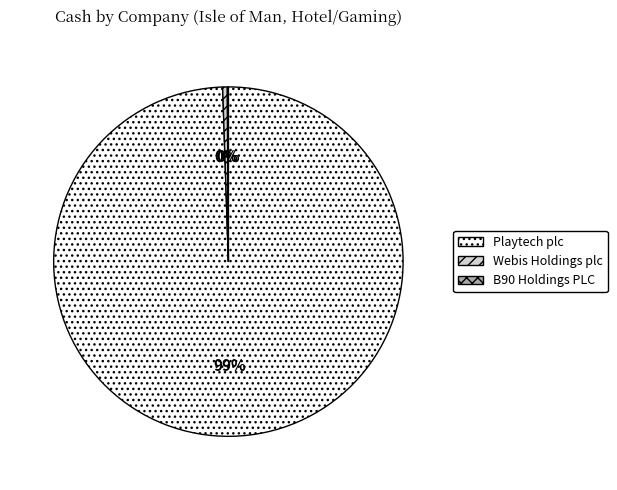

Do Webis Holdings plc and Playtech plc together represent more than half of the pie?

Yes